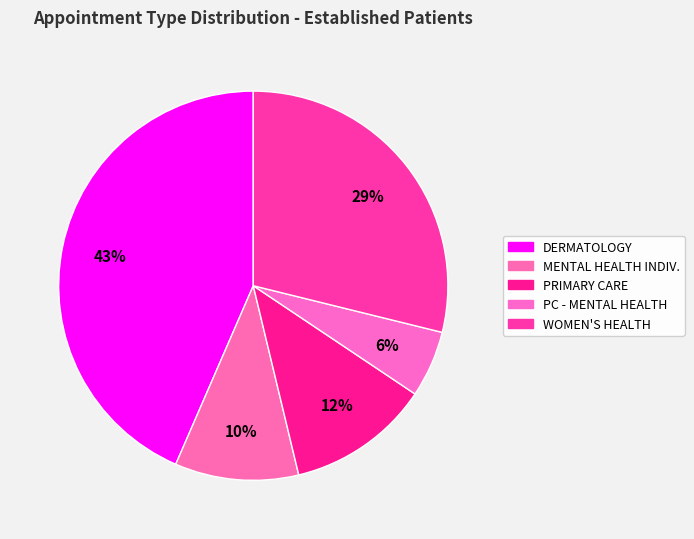

Approximately how many times larger is the value at WOMEN'S HEALTH compared to PRIMARY CARE?

2.4